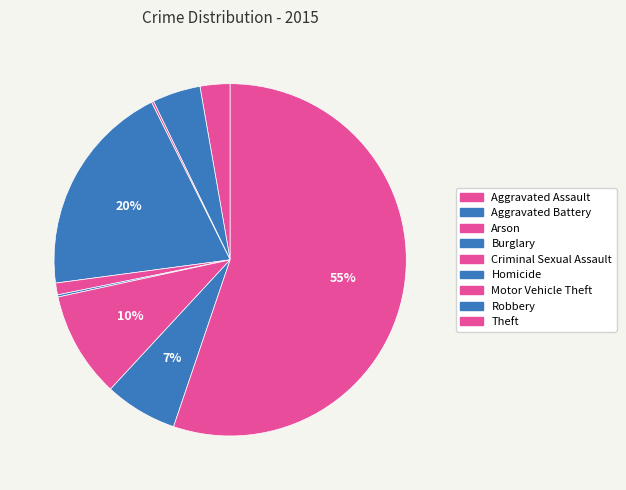

To the nearest percent, what is the difference between the largest and smallest slice percentages?

55%